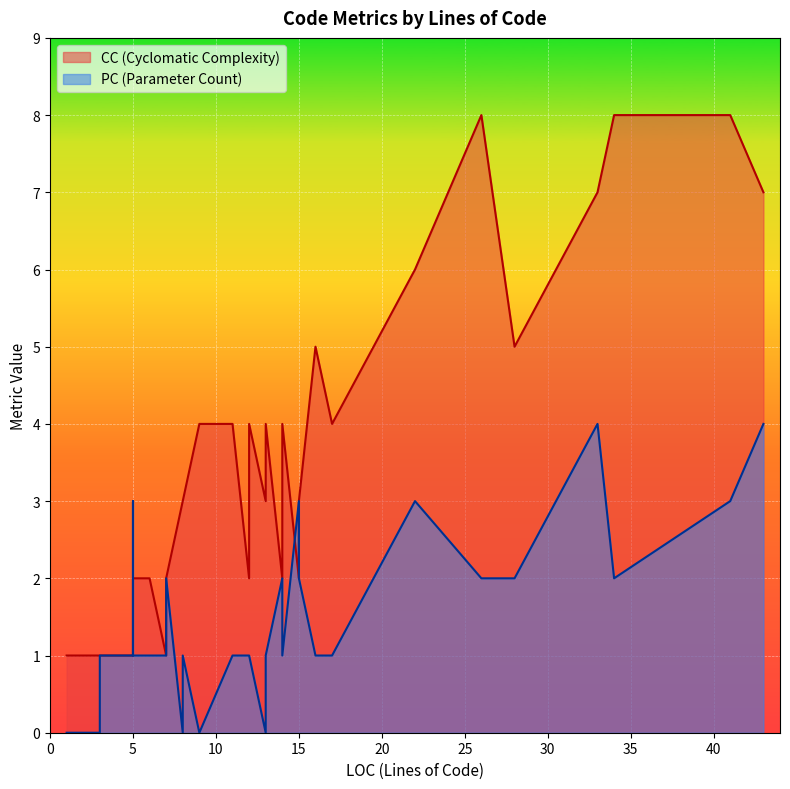

Rank the series by their maximum value, from highest to lowest.

CC, PC